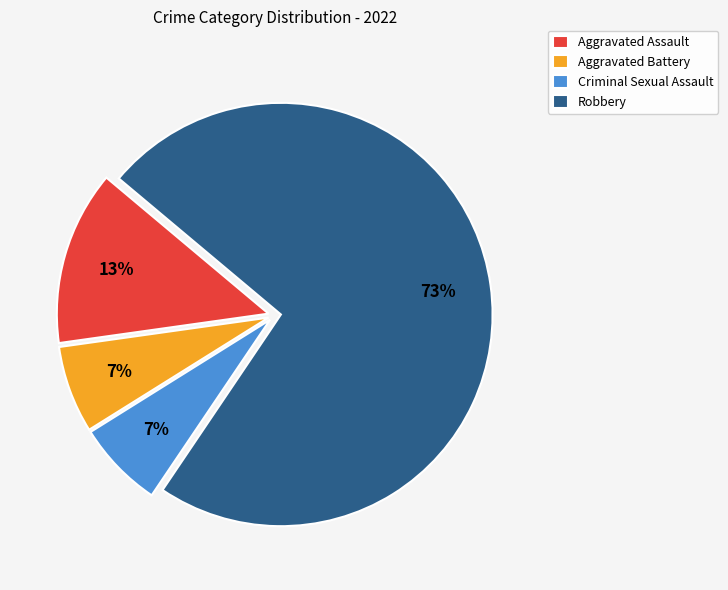

To the nearest percent, what is the combined percentage of Robbery and Aggravated Battery?

80%